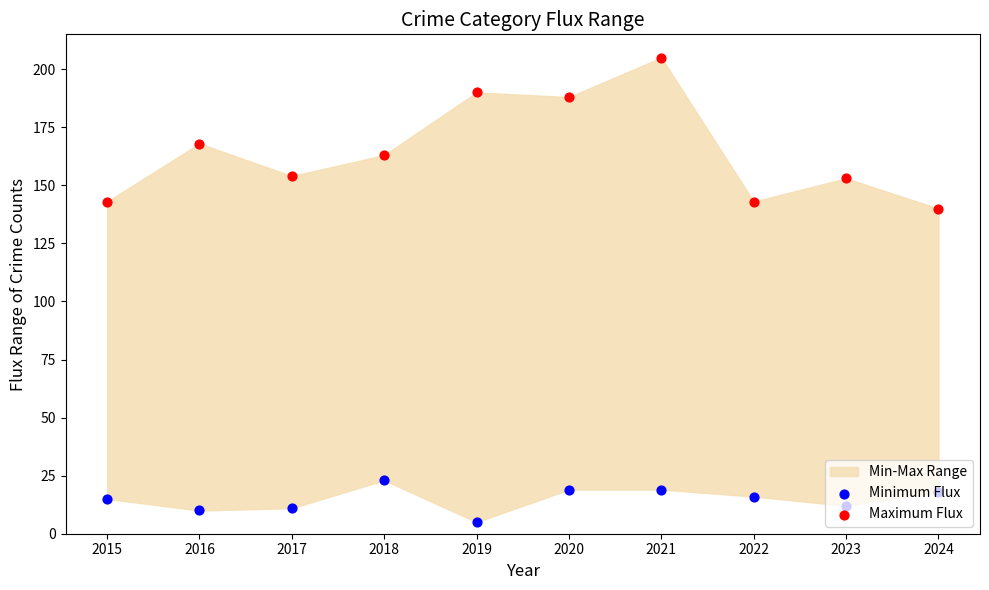

What is the total value across all series at 2018?

186